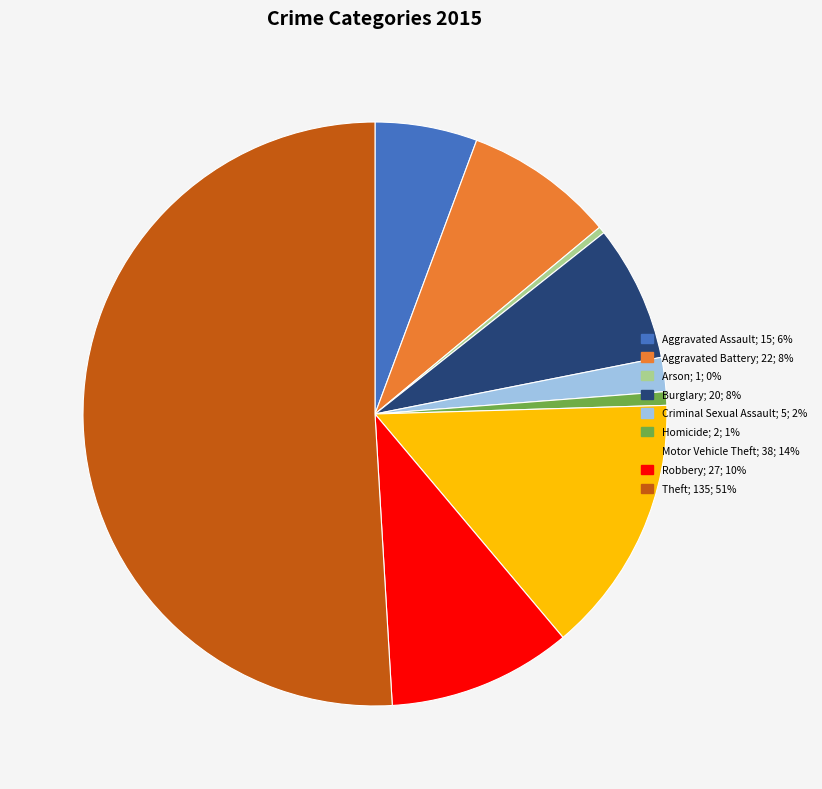

Which category accounts for the majority?

Theft